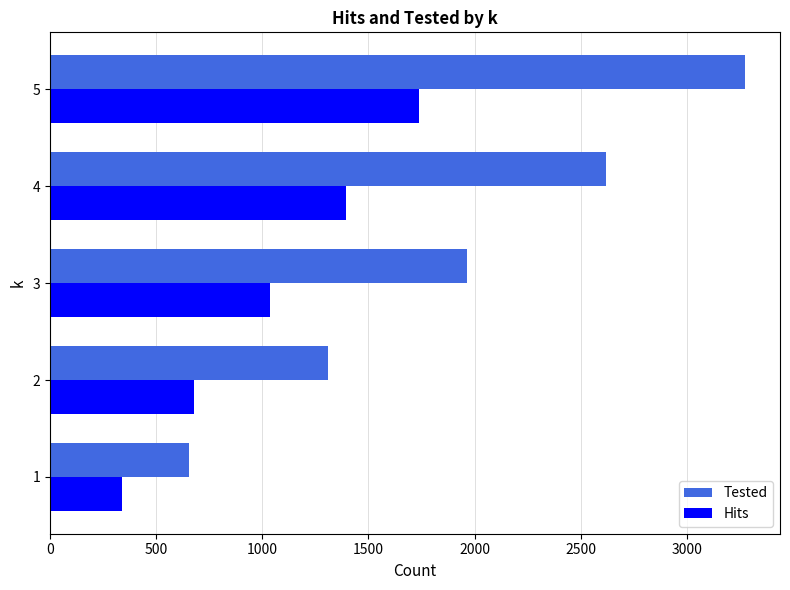

What is the sum of all Hits values?

5184